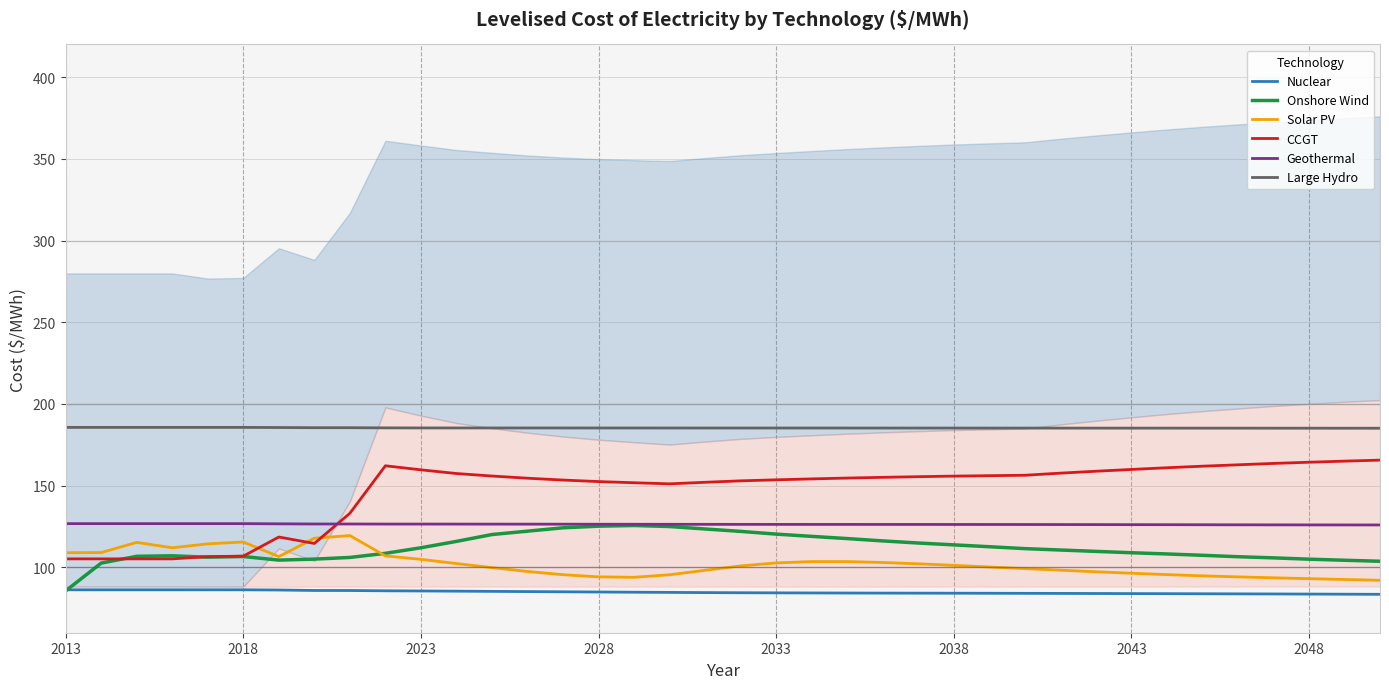

What is the lowest value of the Solar PV series?

92.1